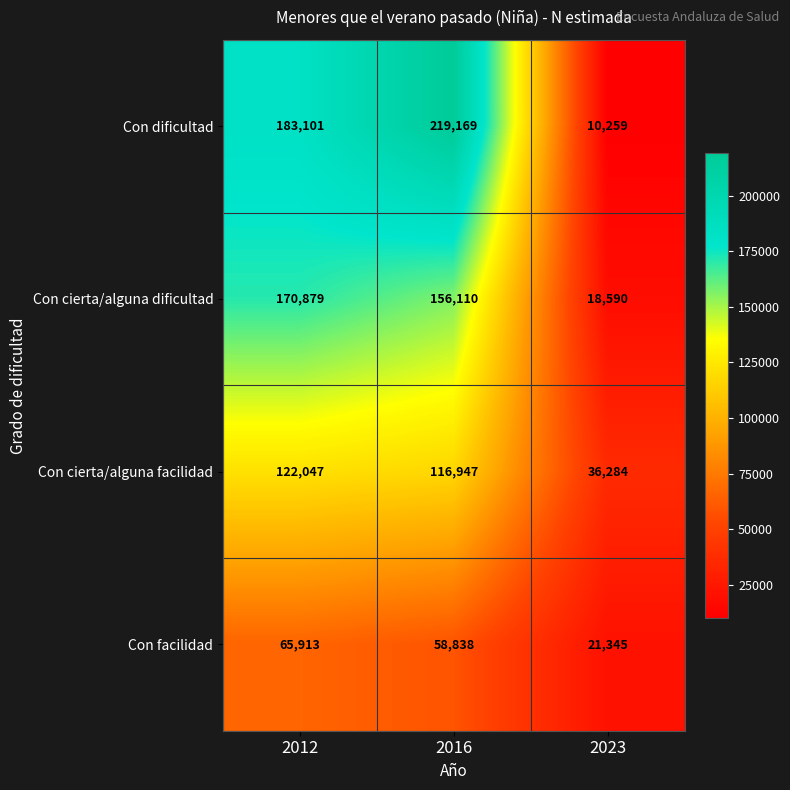

At how many categories does at least one series exceed 10264?

3